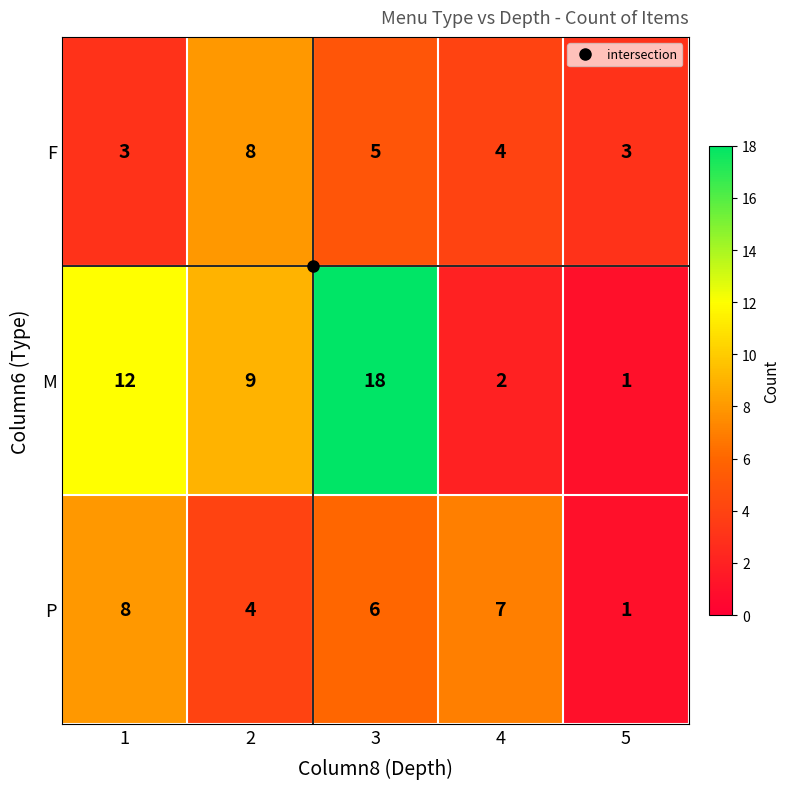

Count the P values in the range 4 to 7.

3